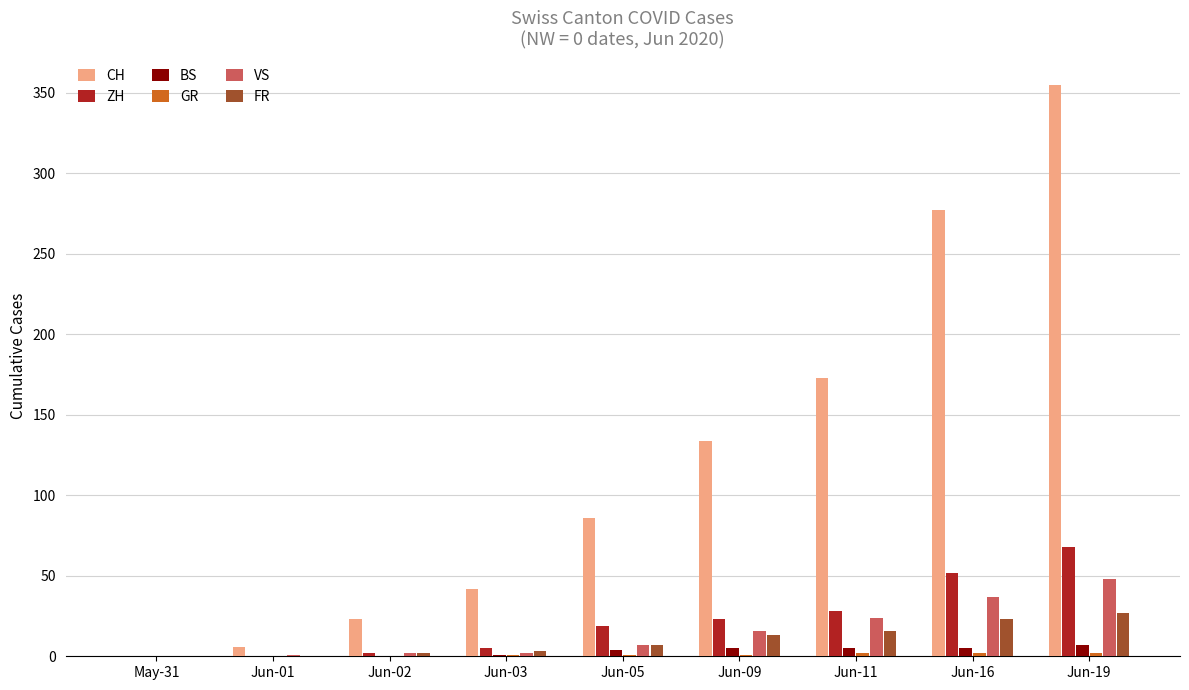

At which label is ZH closest to 34?

Jun-11